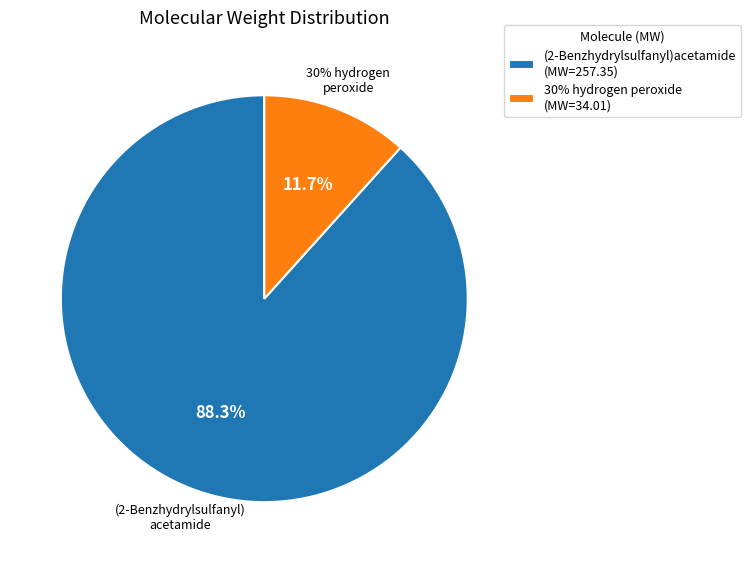

To the nearest percent, what is the difference between the 30% hydrogen peroxide and (2-Benzhydrylsulfanyl)acetamide slice percentages?

77%